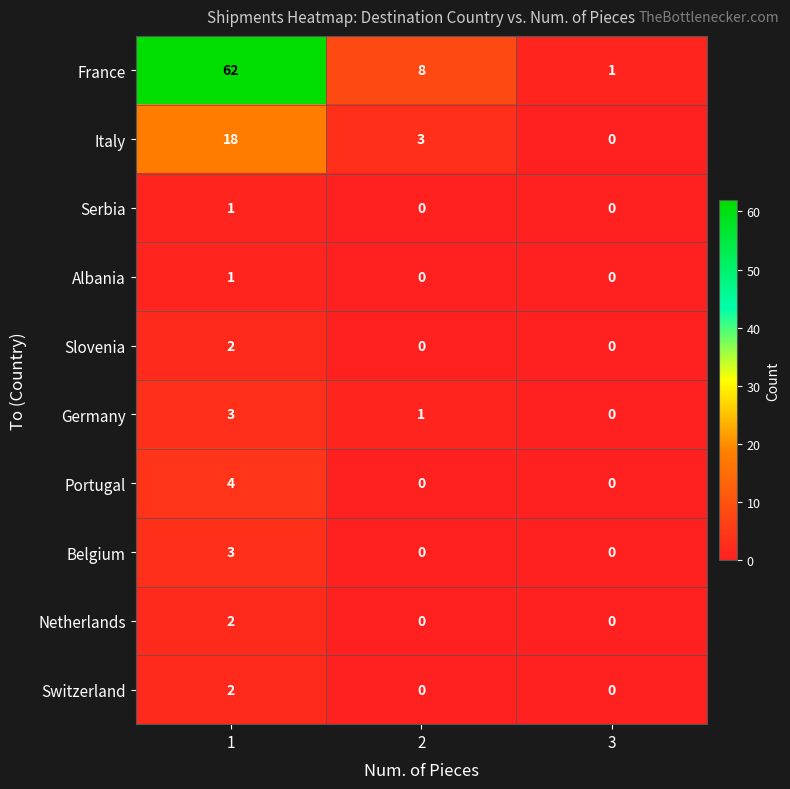

How many data points does each series have?

3